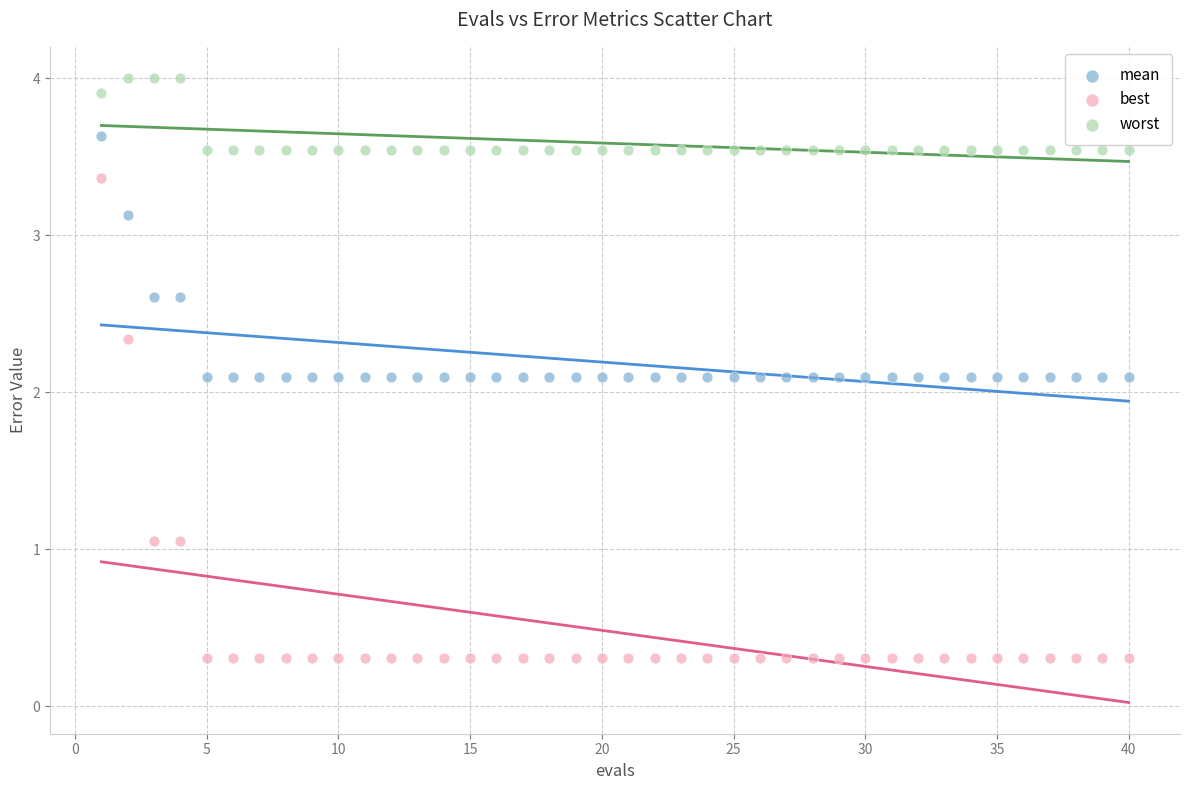

Which series has the widest spread of Y values?

best